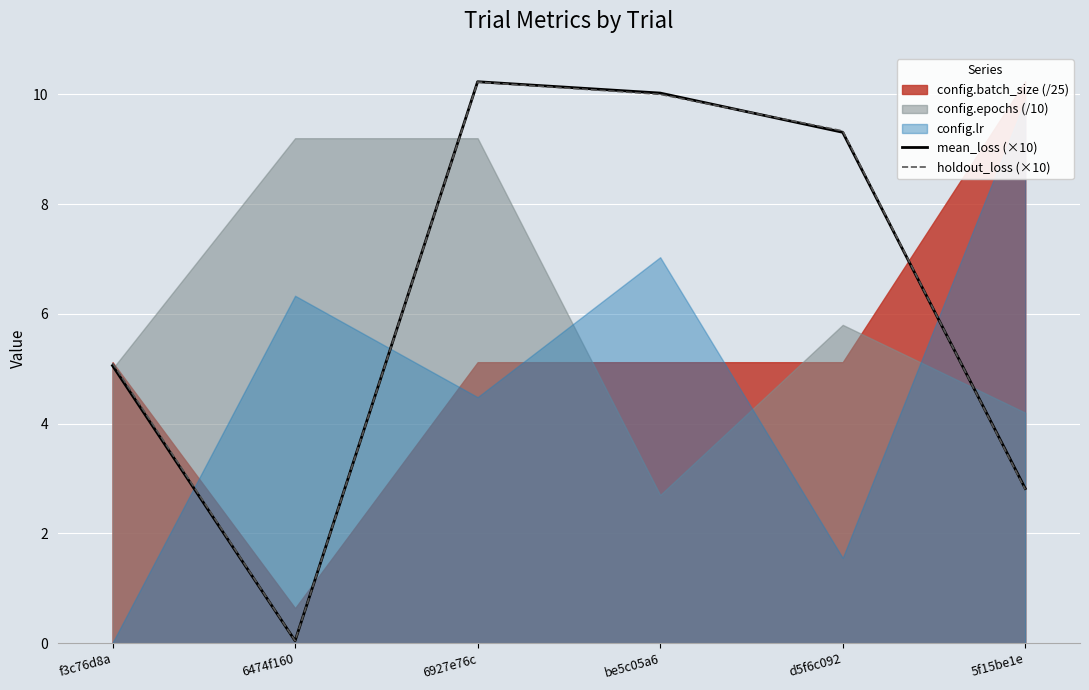

The holdout_loss (×10) series shows 0.0 at 6474f160. True or false?

True